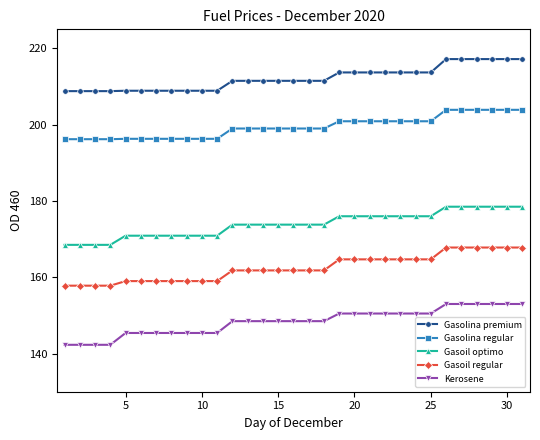

True or false: Gasoil regular and Gasolina regular intersect in this chart.

False